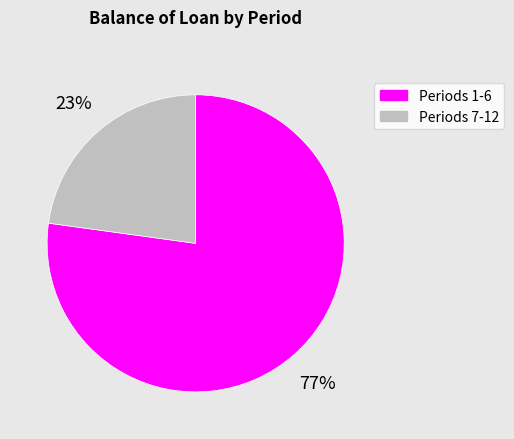

To the nearest percent, what is the difference between the largest and smallest slice percentages?

54%